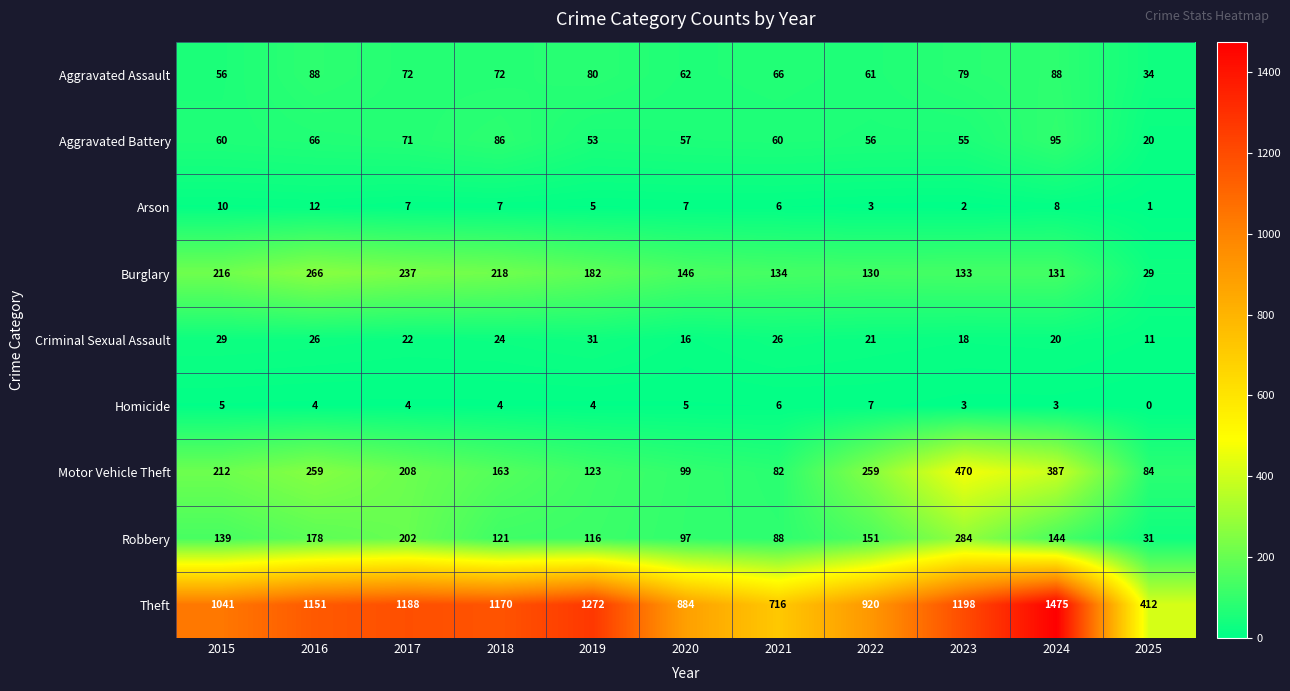

At how many categories does at least one series exceed 1146?

6